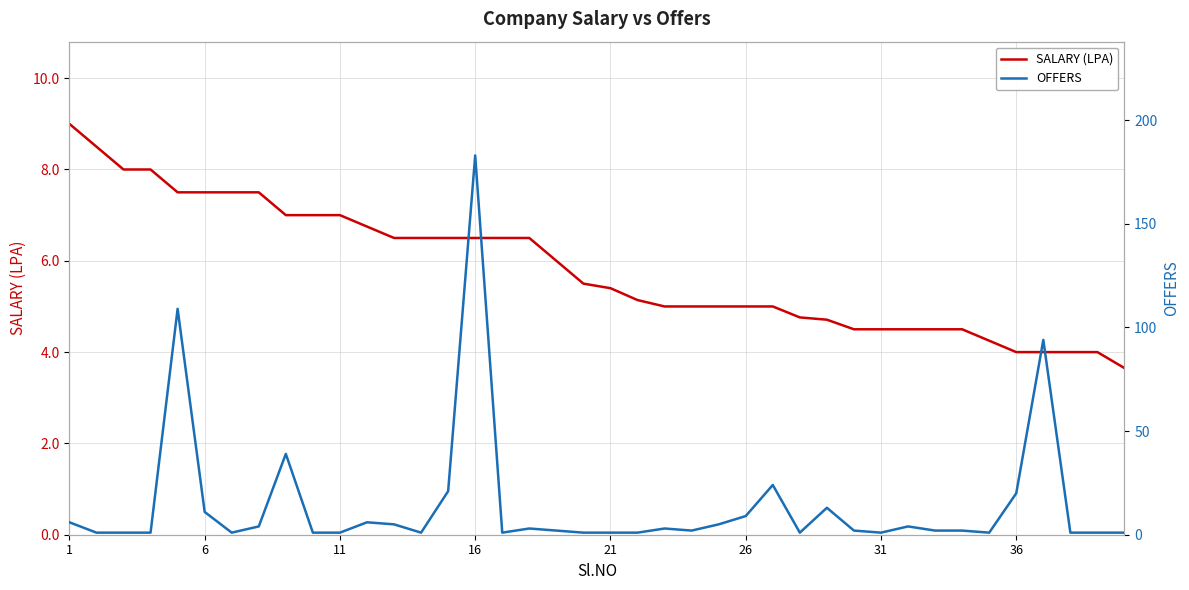

True or false: SALARY (LPA) has a value of 7.0 at 11.

True